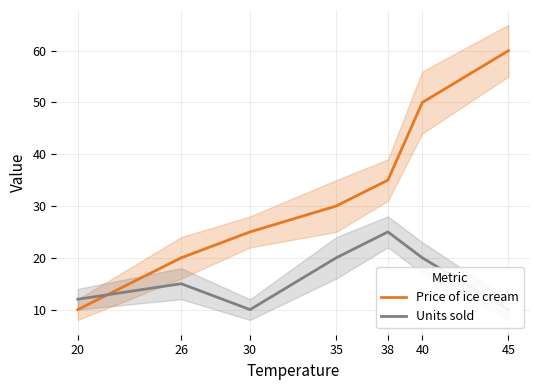

What is the highest value of the Price of ice cream series?

60